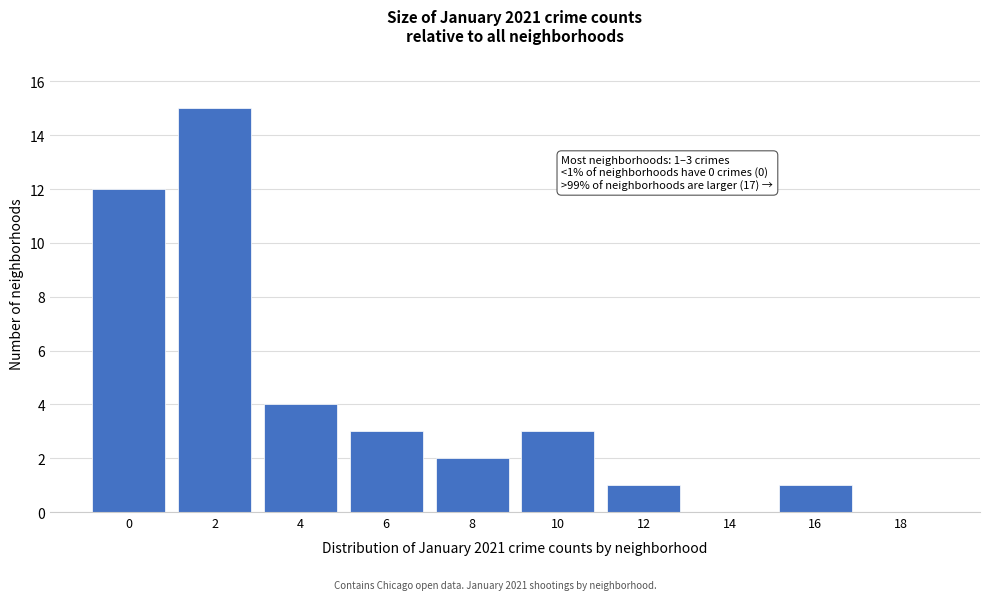

Reading right to left, transcribe all the data shown in this chart.

18=0	16=1	14=0	12=1	10=3	8=2	6=3	4=4	2=15	0=12